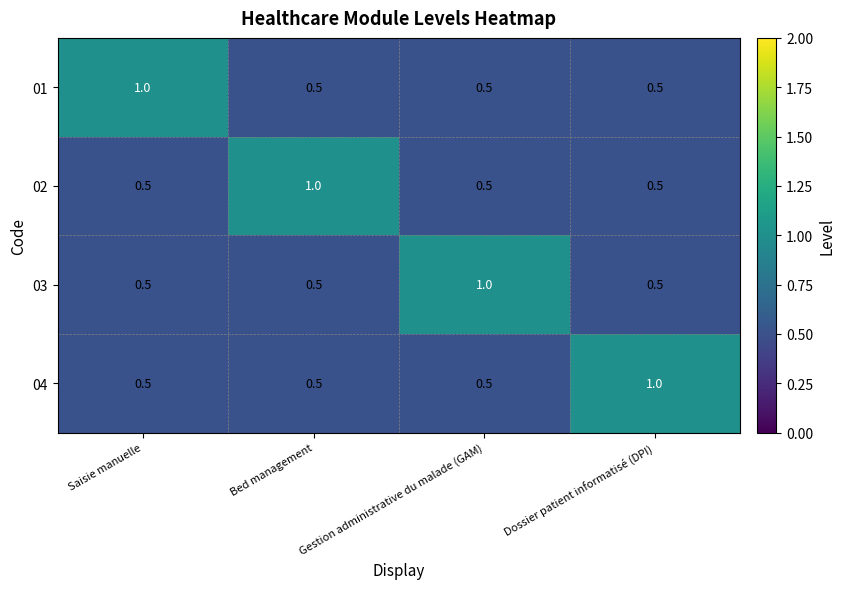

What value does the 04 series have at Gestion administrative du malade (GAM)?

0.5